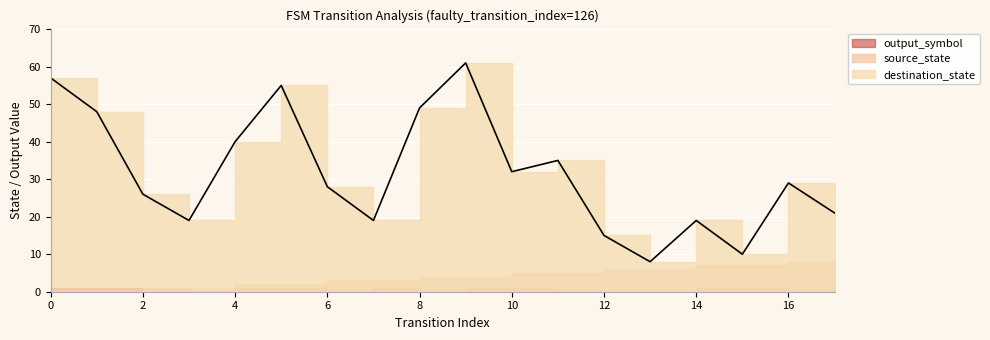

The value of destination_state at 2 is 14. True or false?

False